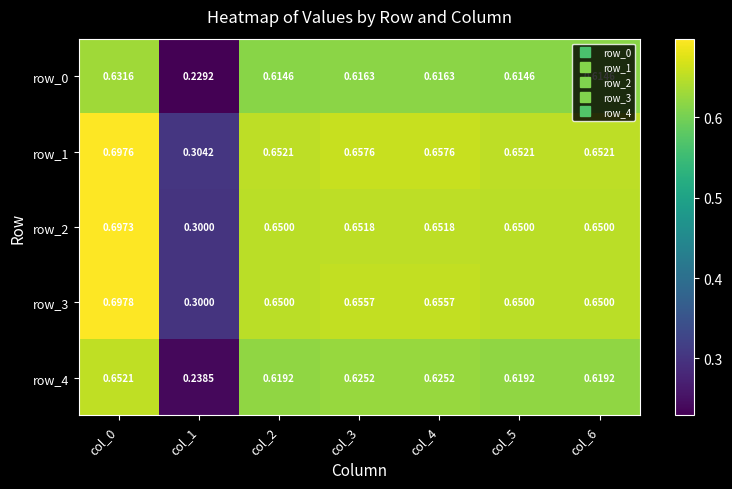

Is the value of row_0 at col_5 greater than the value of row_2 at col_4?

No